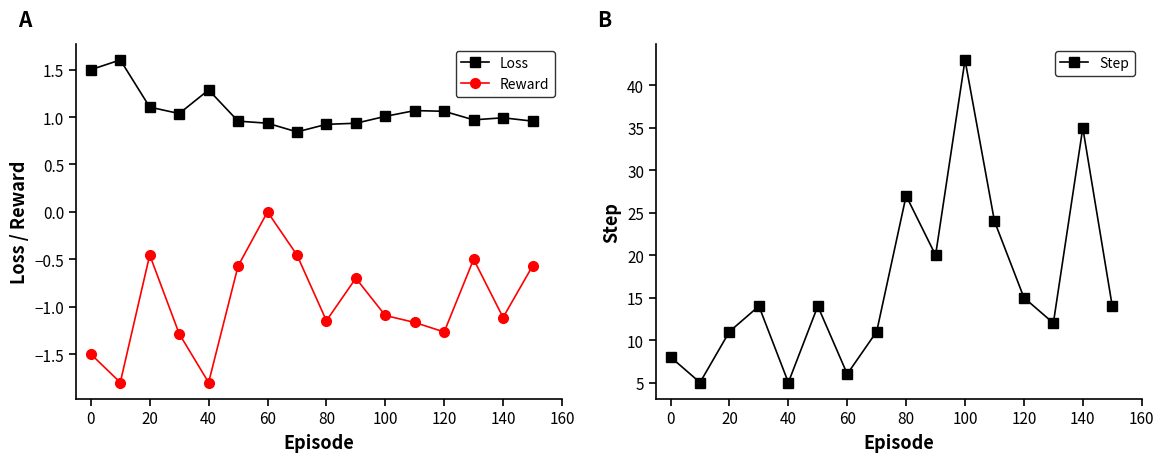

What is the difference between the maximum and minimum values in the Step series?

38